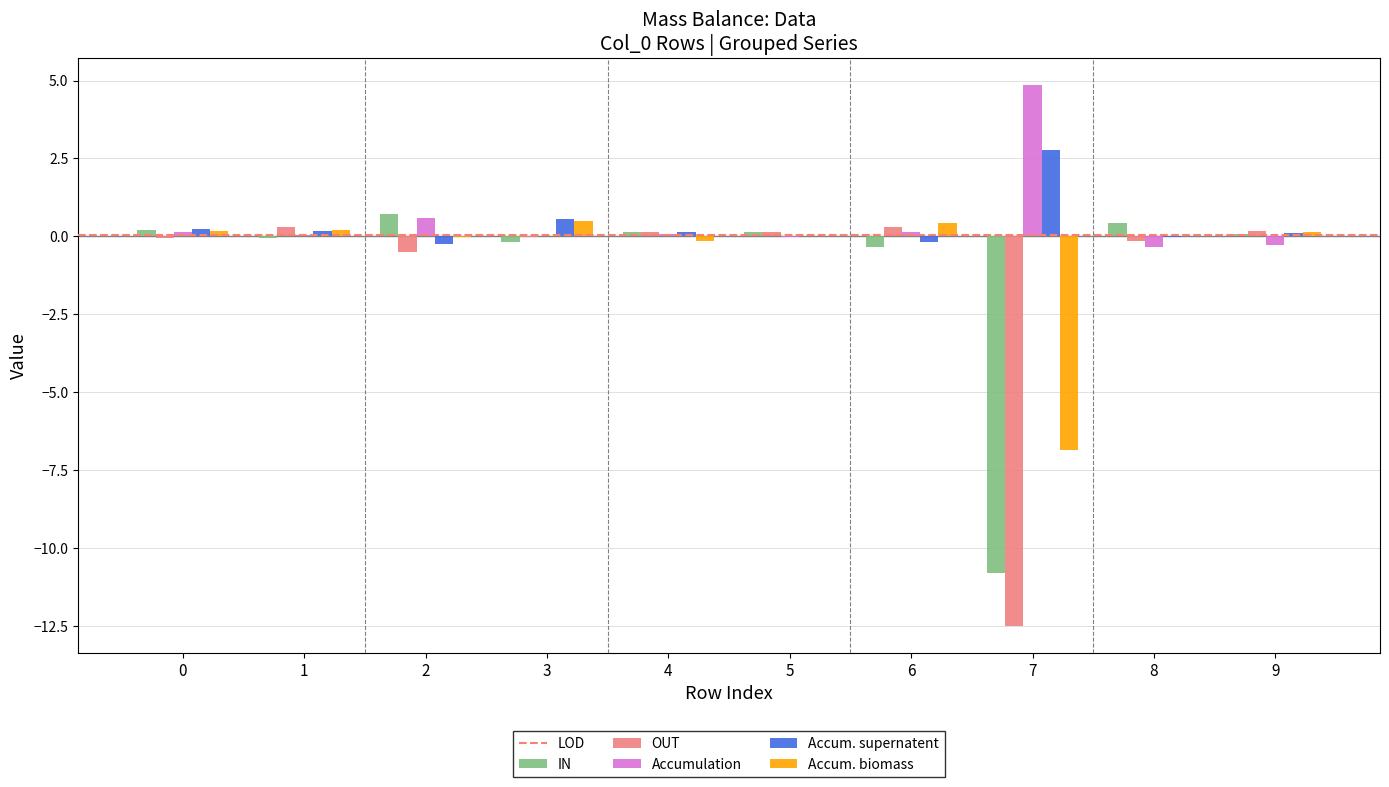

Is the value of Accum. biomass at 7 greater than the value of OUT at 6?

No